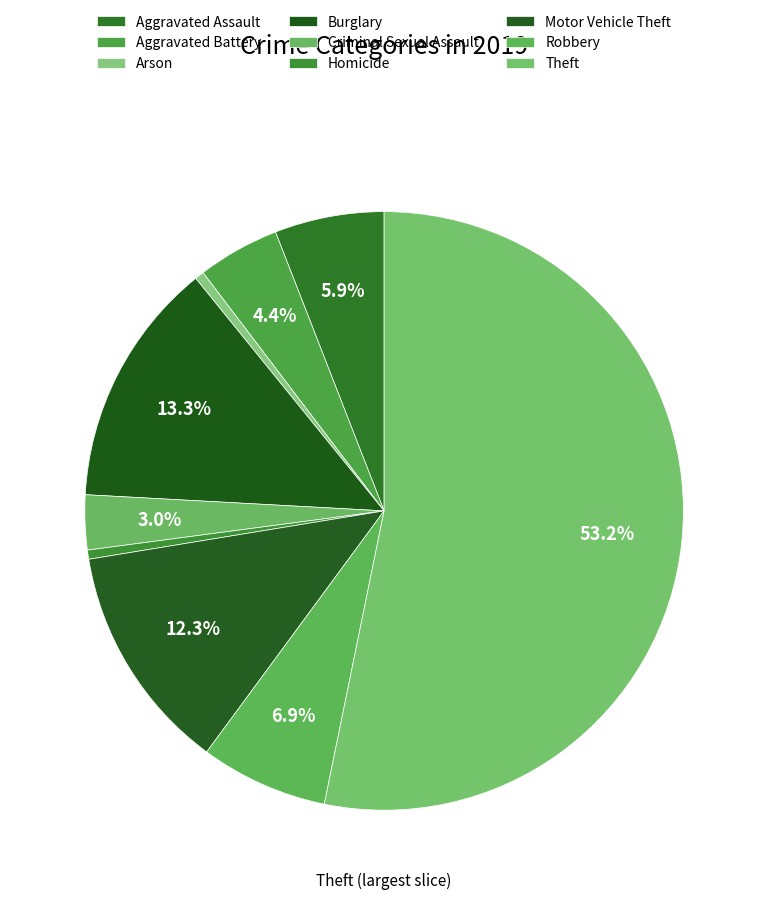

What percentage is the Criminal Sexual Assault slice, to the nearest percent?

3%